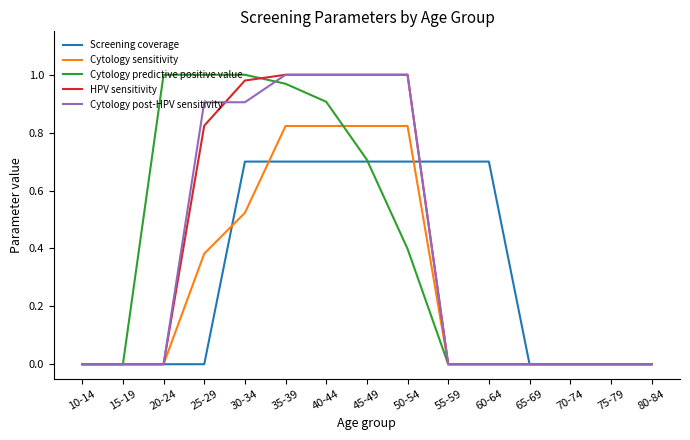

What position from the left is 50-54?

9